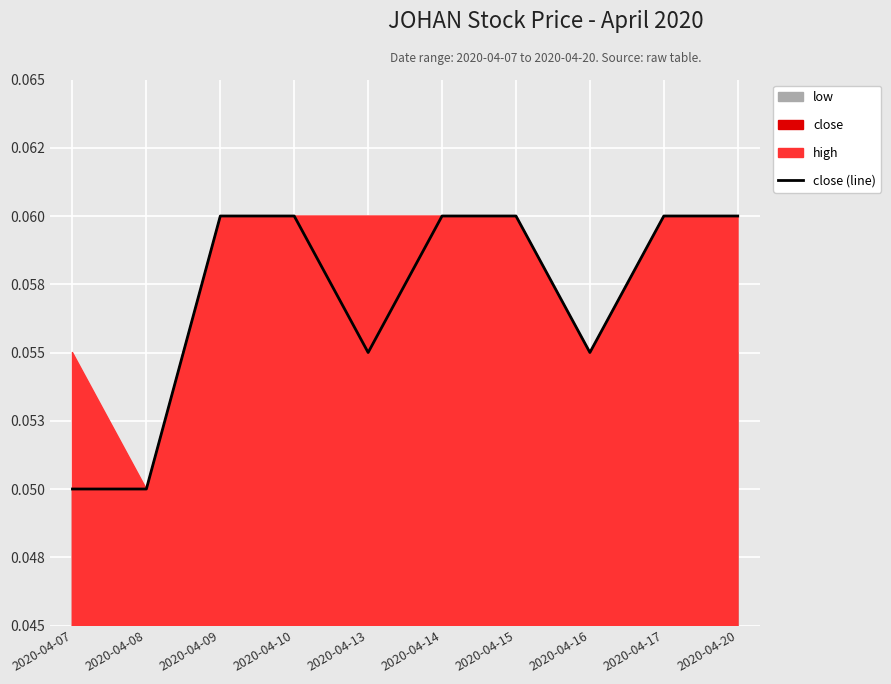

What is the sum of the values at 2020-04-10 and 2020-04-16?

0.1